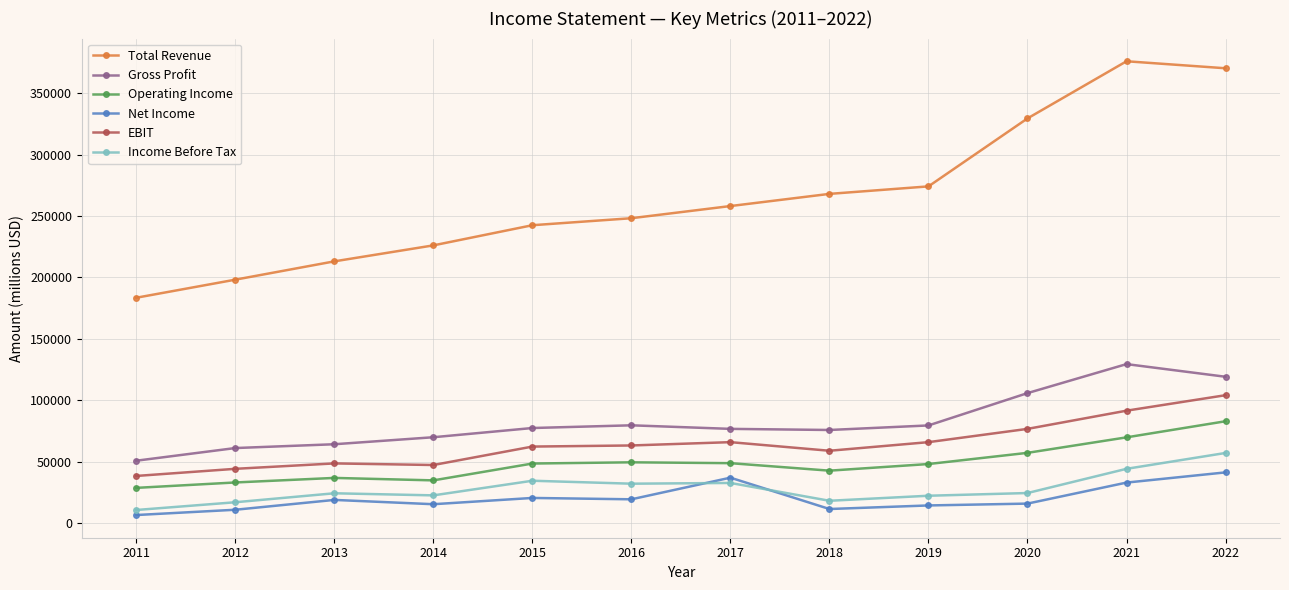

What is the sum of all EBIT values?

768200